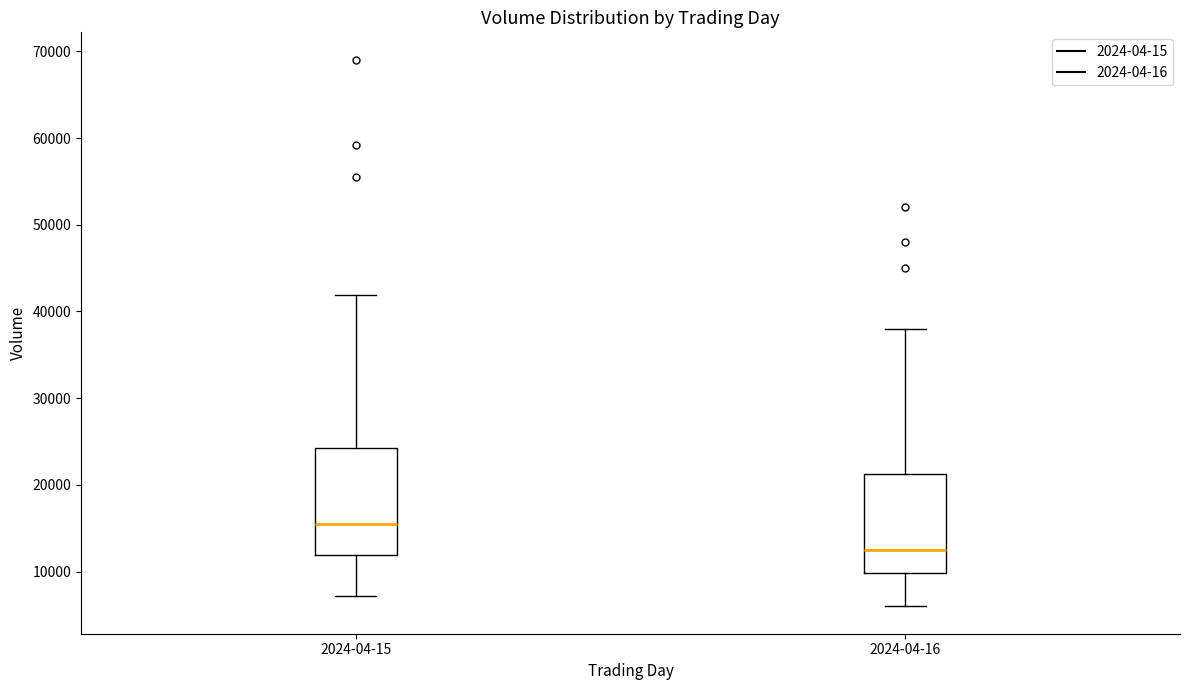

Where does the upper whisker of the box for 2024-04-16 end on the y-axis? The values are not printed on the chart, so give them approximately, as read against the axis.

38000